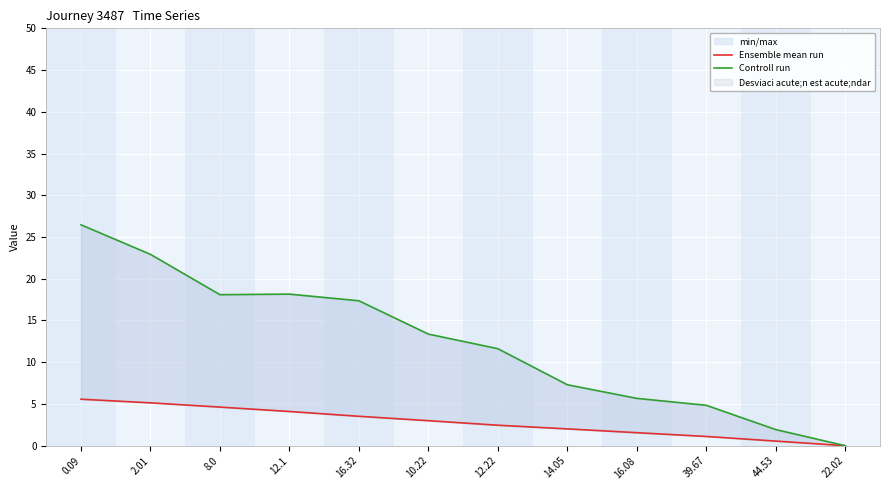

Is it true that Controll run equals 7.6 at 16.08?

False